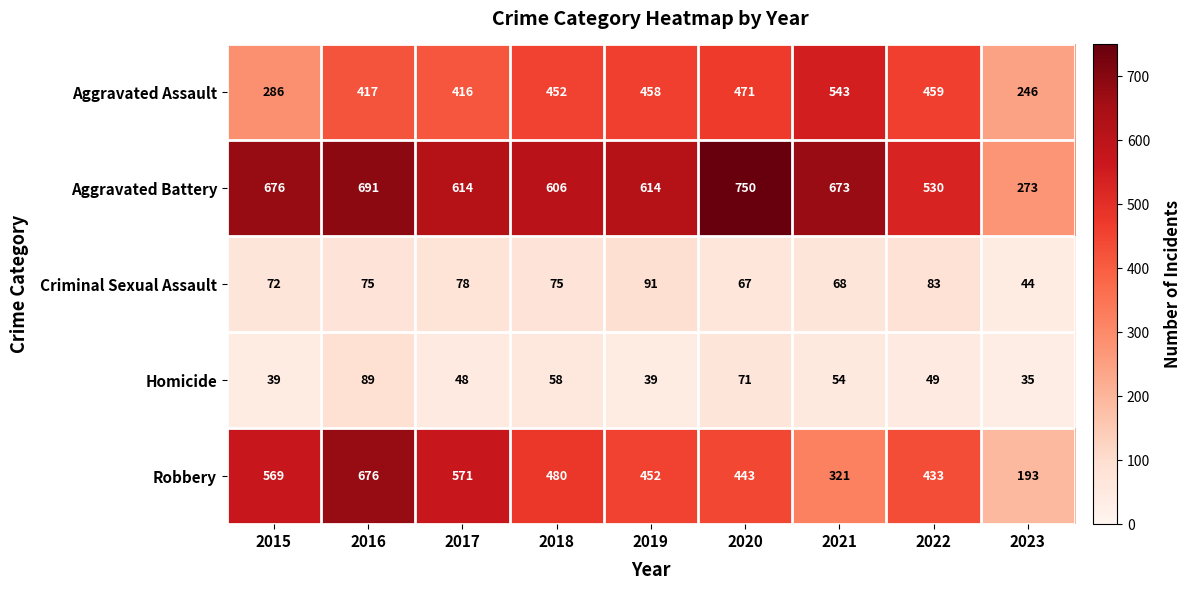

Is the value of Robbery at 2022 greater than the value of Aggravated Battery at 2016?

No